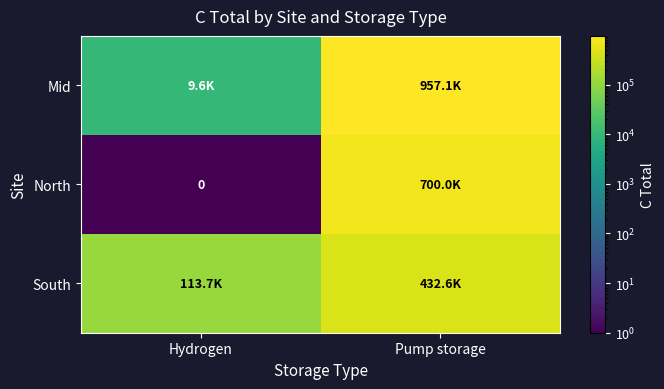

Which category has the highest value across all series?

Pump storage